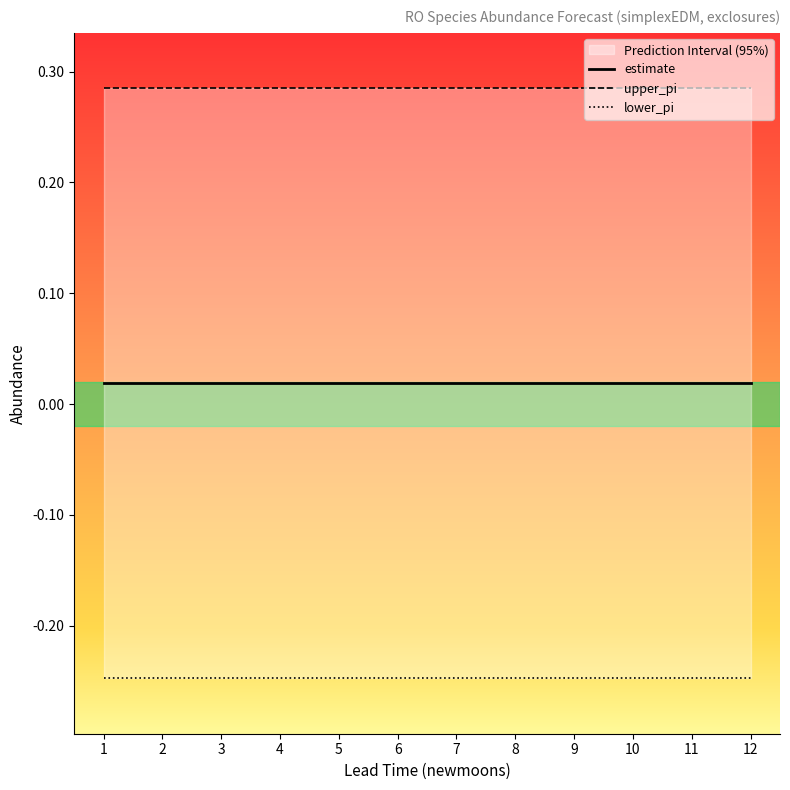

Reading left to right, list all the values displayed in this chart.

estimate: 1=0.0	2=0.0	3=0.0	4=0.0	5=0.0	6=0.0	7=0.0	8=0.0	9=0.0	10=0.0	11=0.0	12=0.0
upper_pi: 1=0.3	2=0.3	3=0.3	4=0.3	5=0.3	6=0.3	7=0.3	8=0.3	9=0.3	10=0.3	11=0.3	12=0.3
lower_pi: 1=-0.2	2=-0.2	3=-0.2	4=-0.2	5=-0.2	6=-0.2	7=-0.2	8=-0.2	9=-0.2	10=-0.2	11=-0.2	12=-0.2